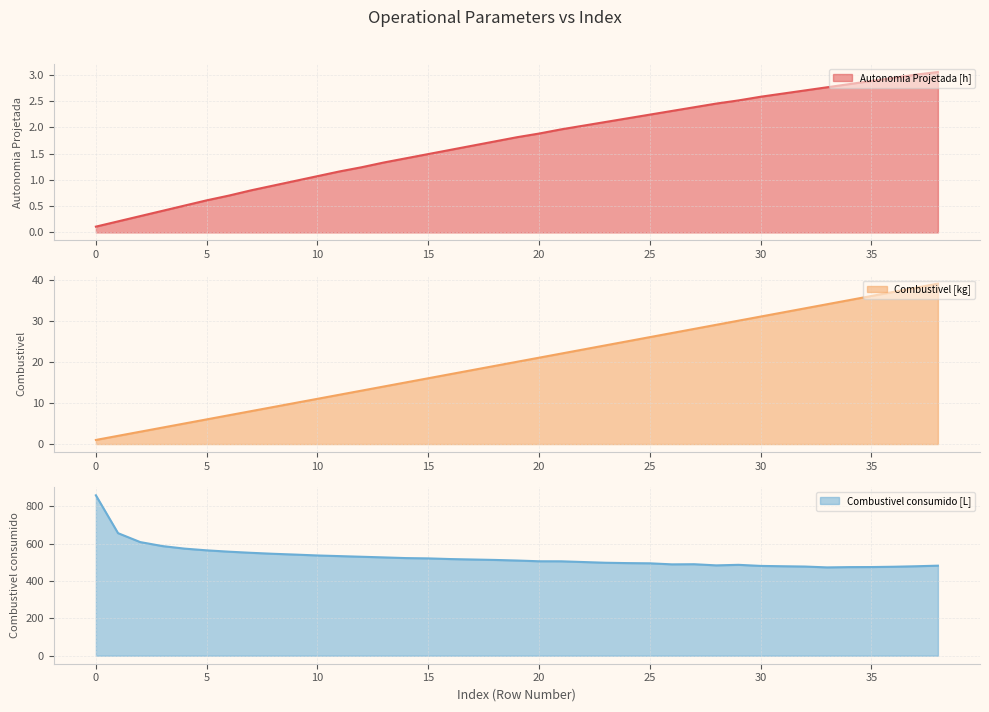

What is the sum of the Combustivel consumido [L] values at 28 and 6?

1040.2